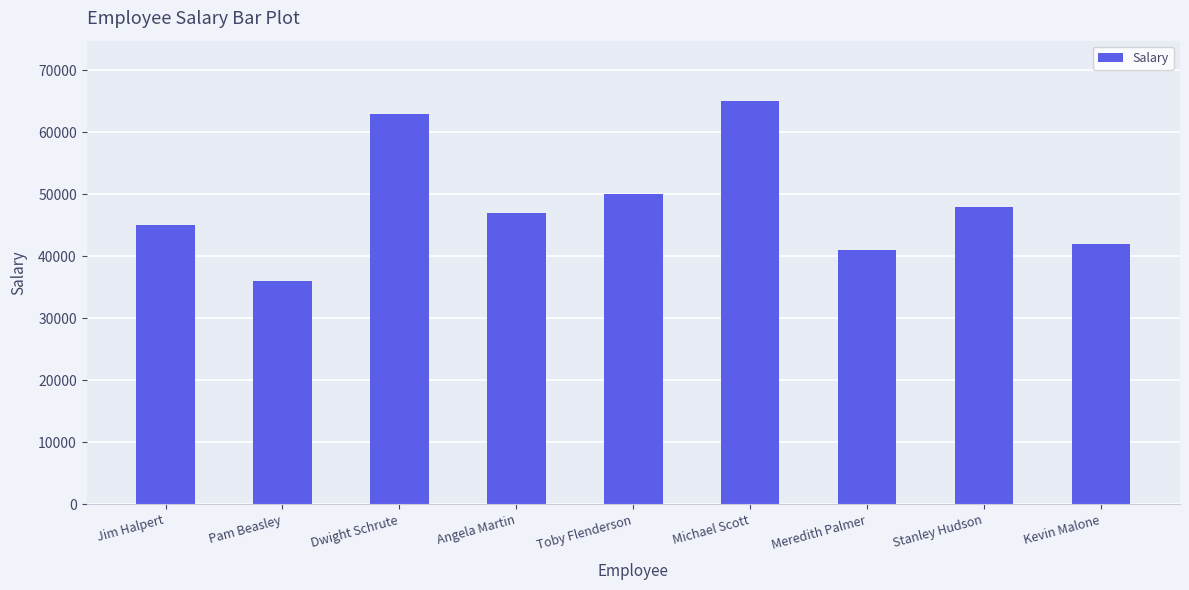

Read the value at Toby Flenderson.

50000